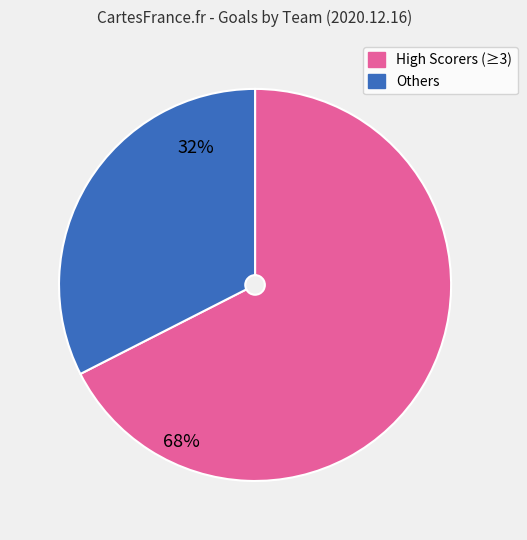

Count the number of slices in the pie.

2